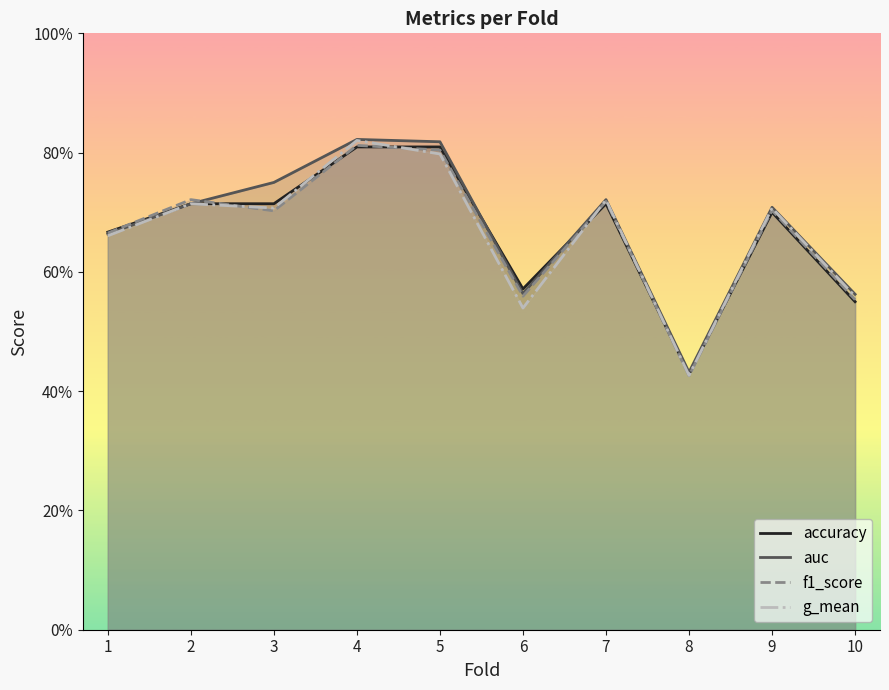

Between 5 and 2, which is larger?

5